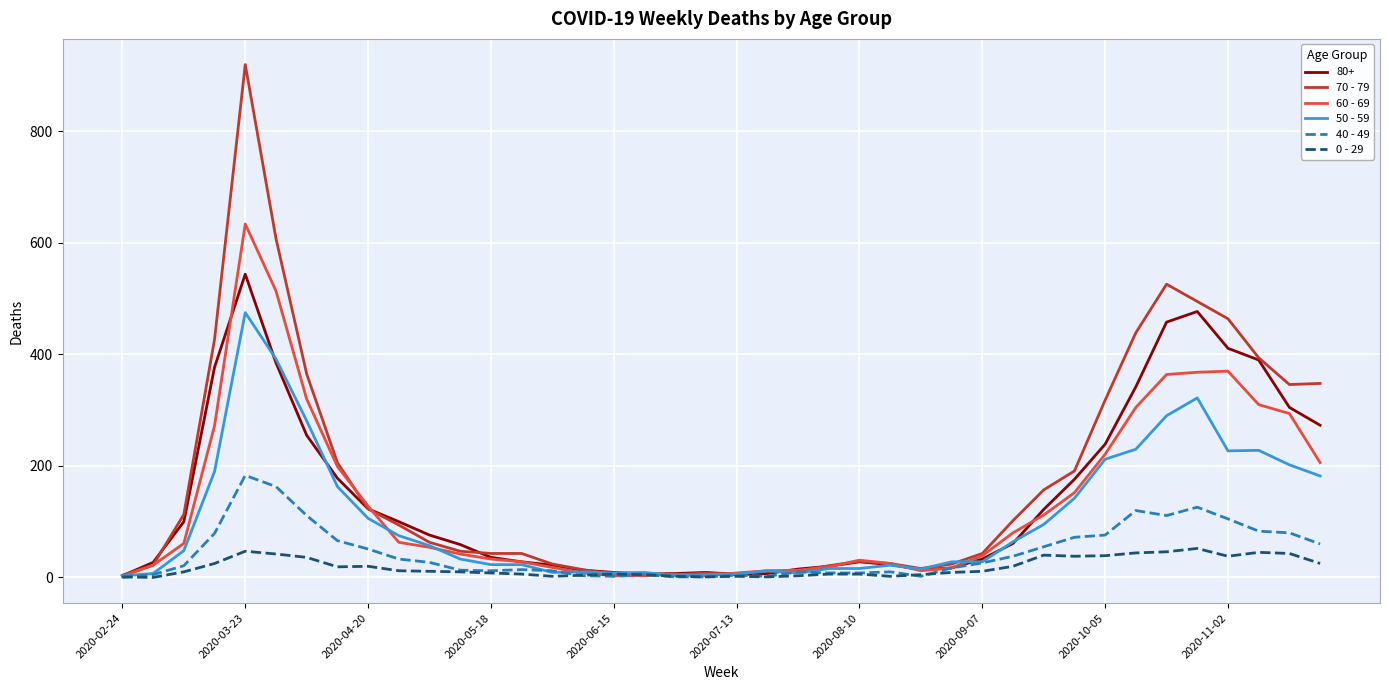

Which series has the largest range (max minus min)?

70 - 79